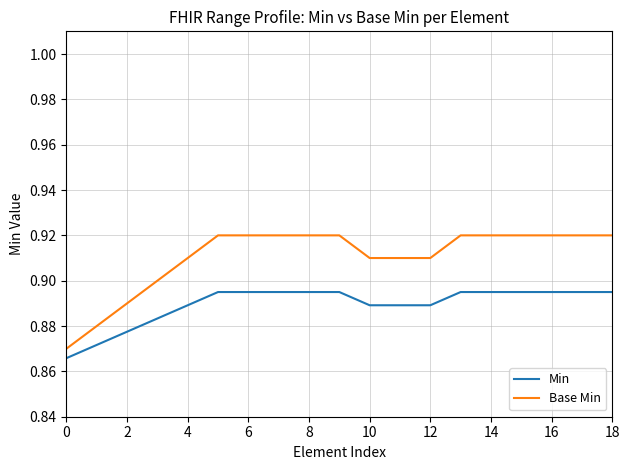

True or false: Base Min and Min intersect in this chart.

False